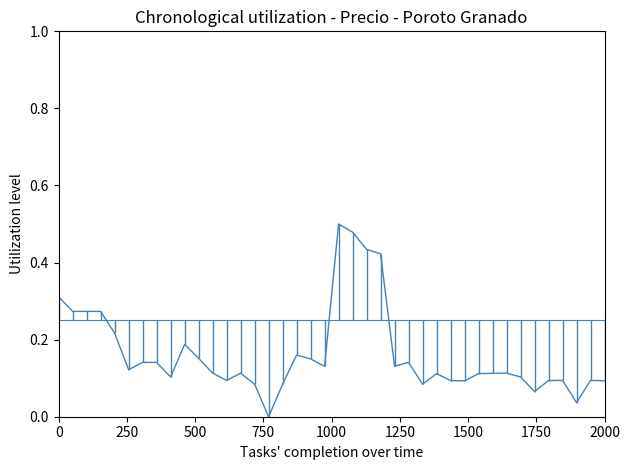

At how many categories does at least one series exceed 0?

39